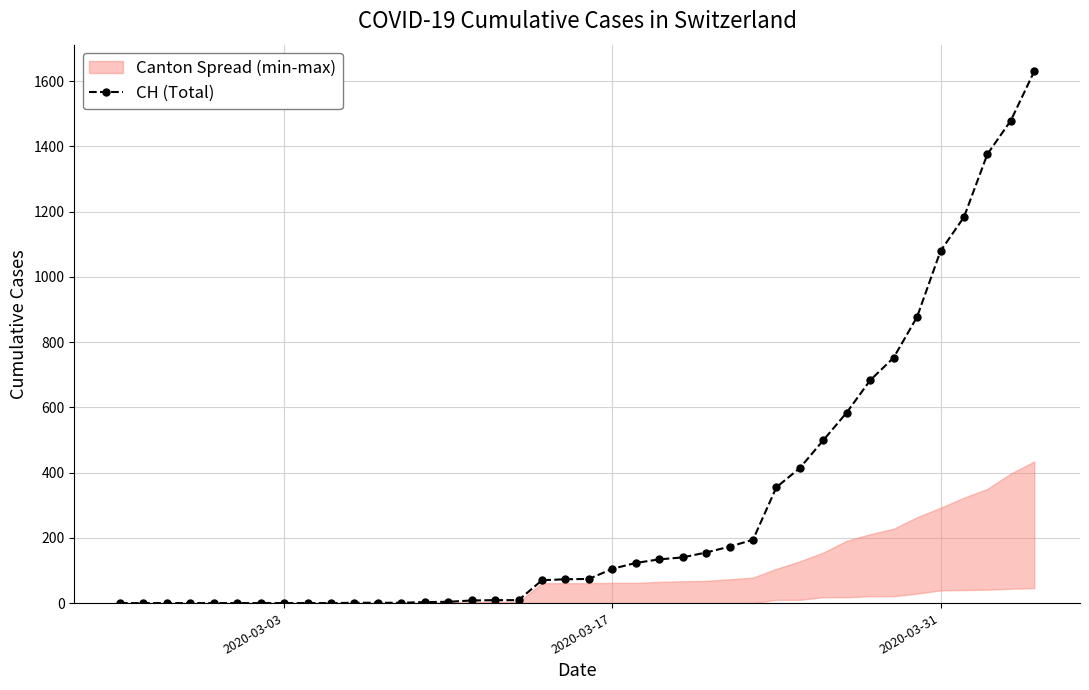

What is the highest value of the CH (Total) series?

1630